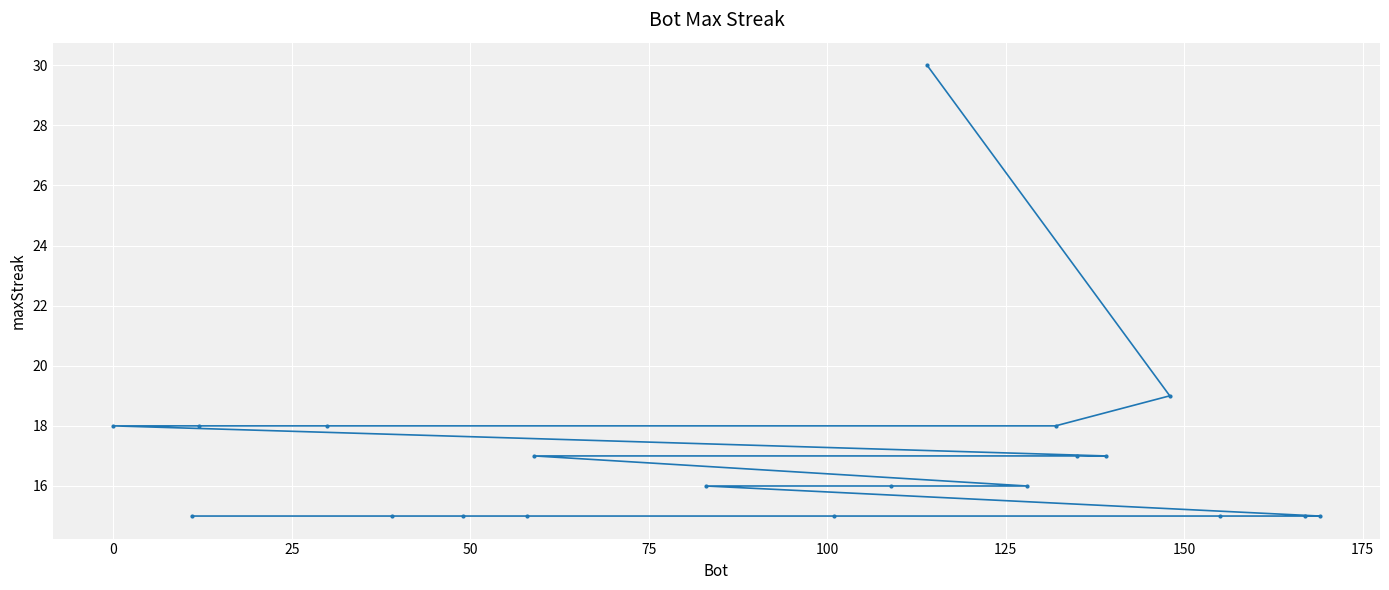

Reading left to right, list all the values displayed in this chart.

18	15	18	18	15	15	15	17	16	15	16	30	16	18	17	17	19	15	15	15